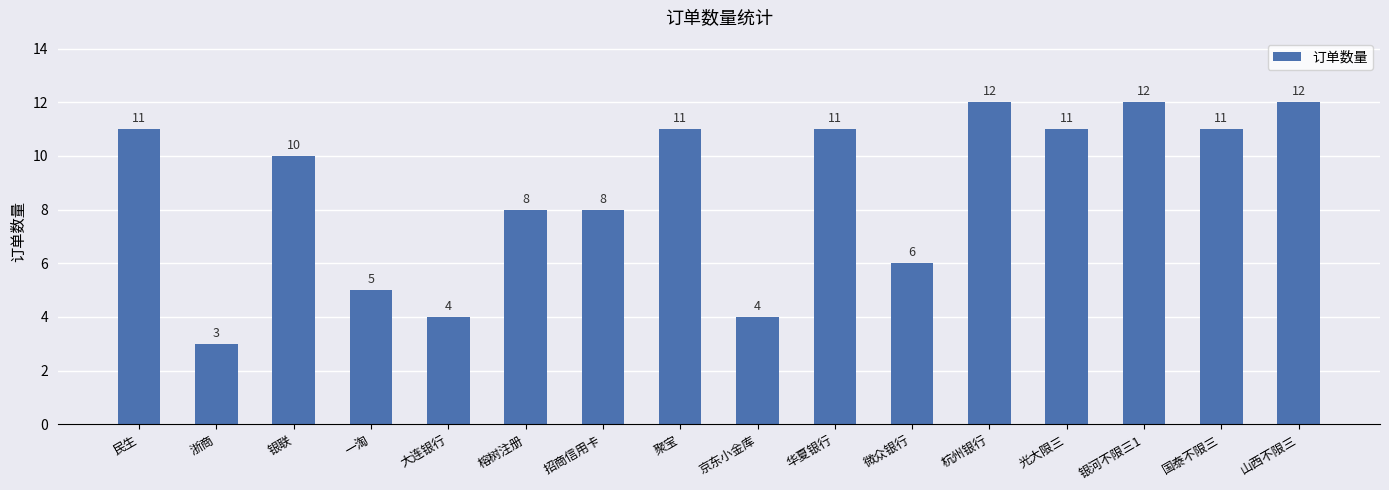

Count the number of data series in this chart.

1